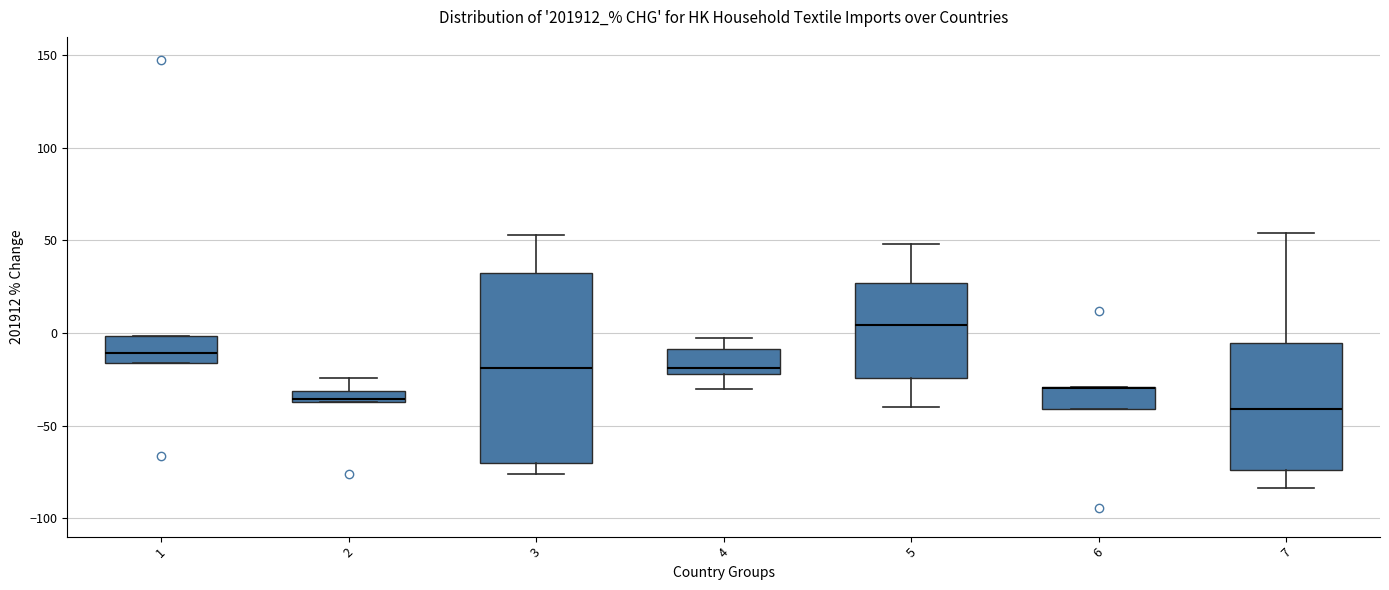

Comparing the boxes themselves (not the whiskers), which one is the tallest?

3